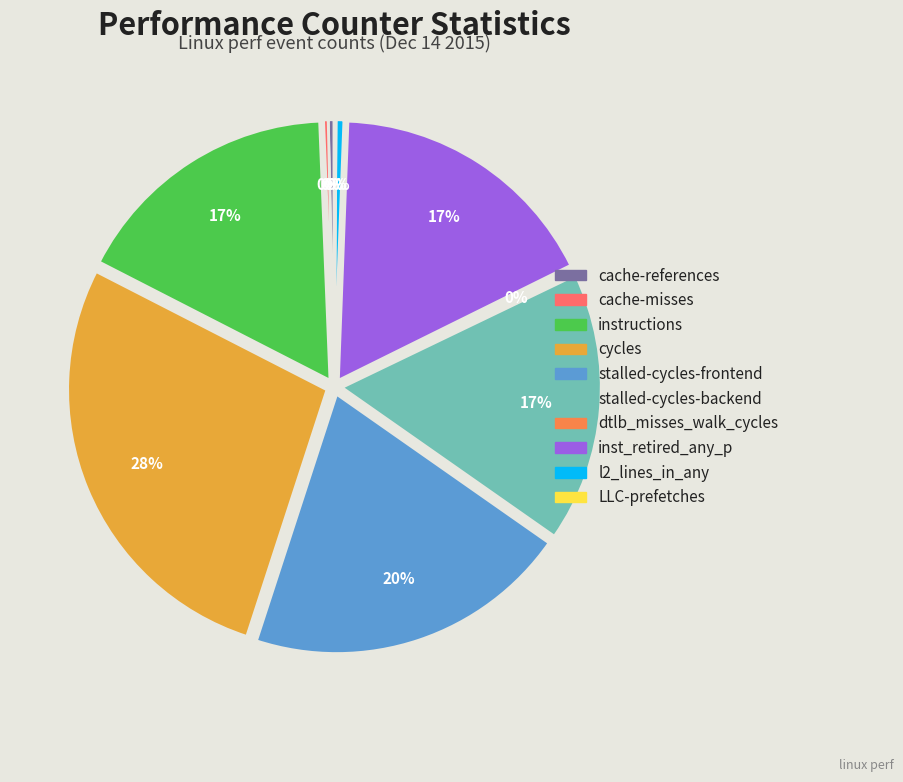

Combined, what portion of the pie is stalled-cycles-backend and LLC-prefetches?

17.0%